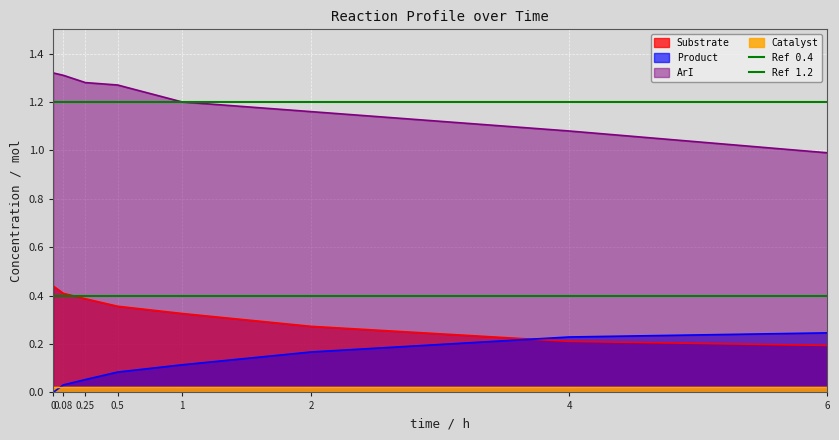

Is the value of Product at 2 greater than the value of ArI at 4?

No